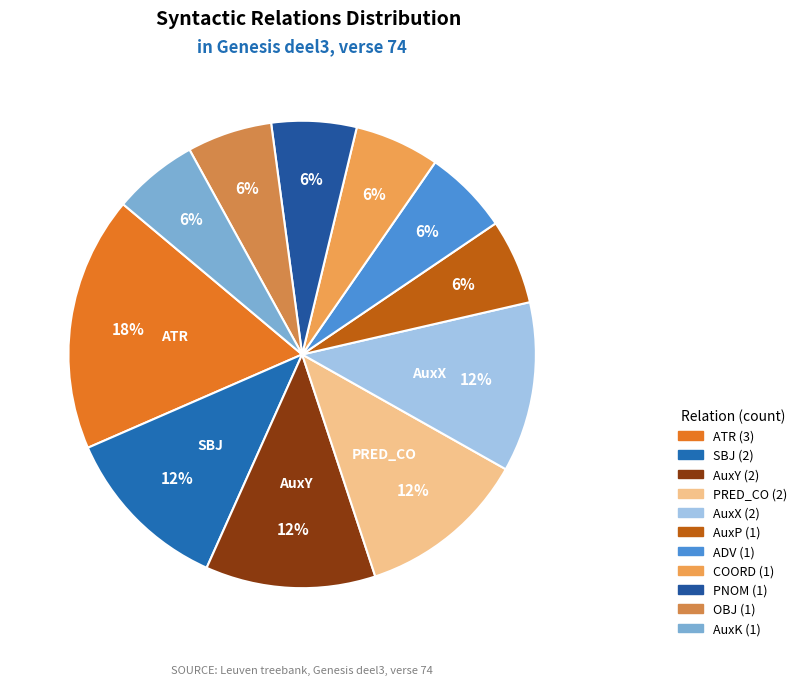

Is it true that AuxP is 6% of the pie?

True